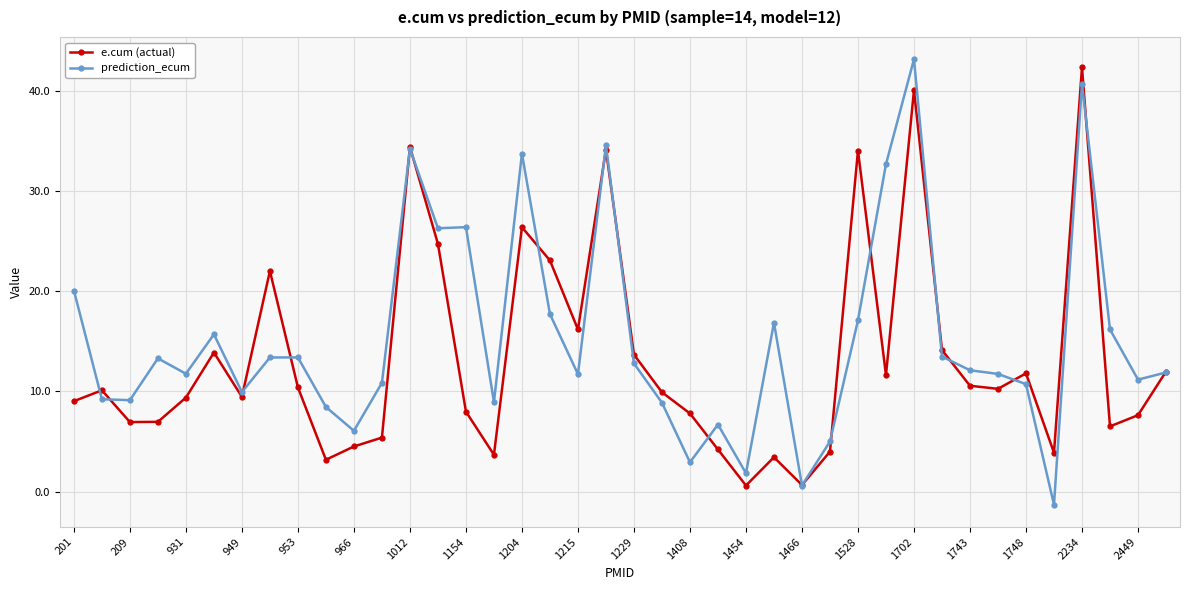

Does the chart have visible grid lines?

Yes